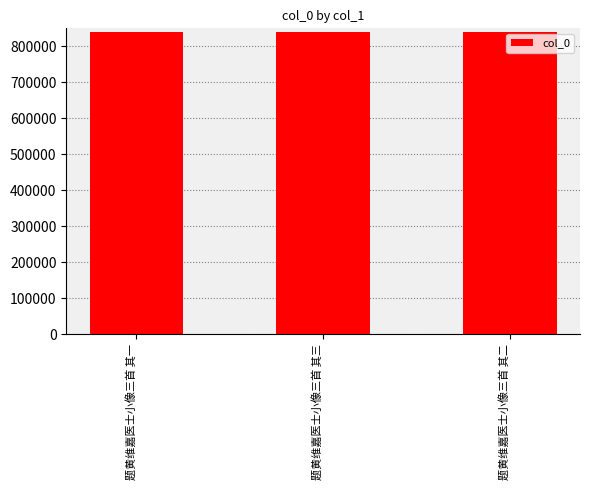

Read the value at 题黄维嘉医士小像三首 其二.

839280